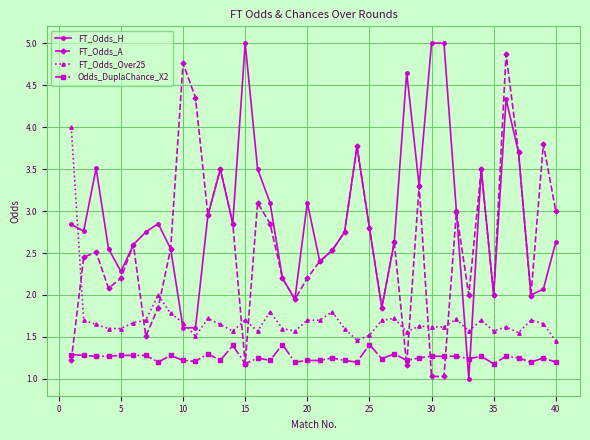

What is the minimum value for FT_Odds_H?

1.0